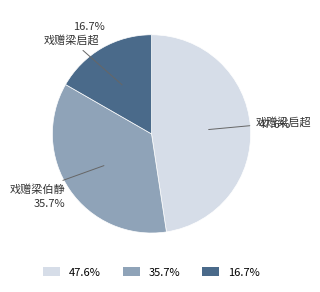

Does any single category account for the majority?

No